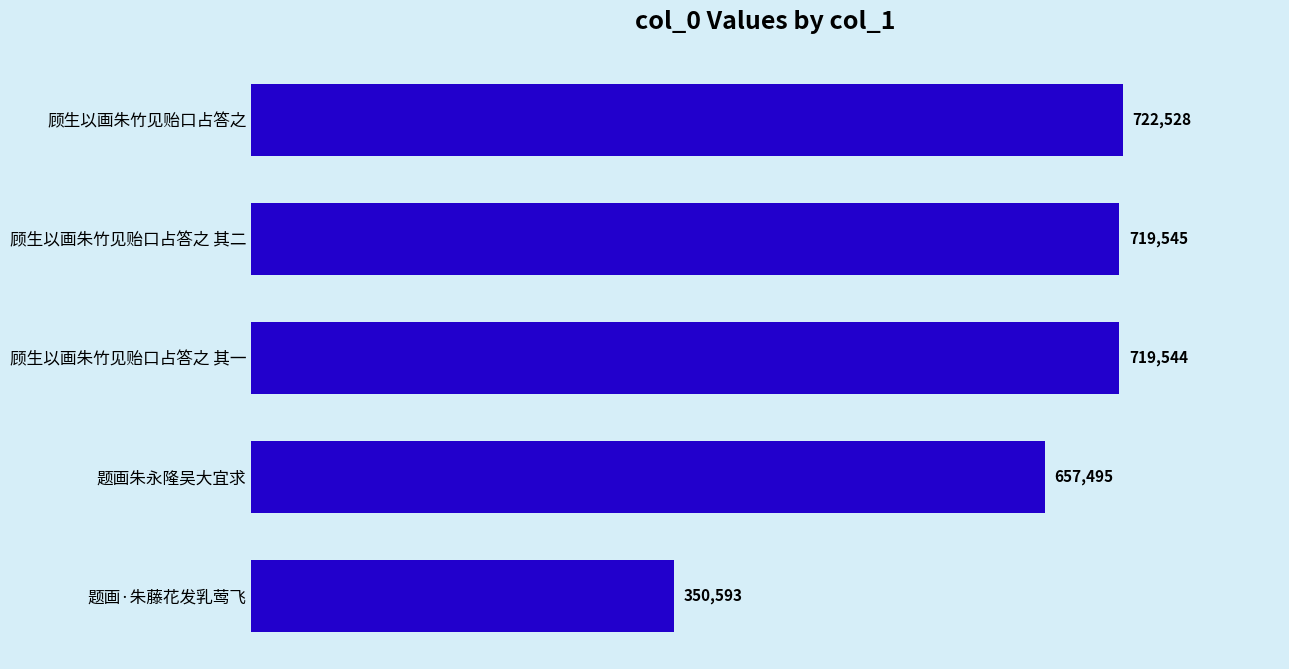

What is the sum of the values at 顾生以画朱竹见贻口占答之 其一 and 顾生以画朱竹见贻口占答之?

1442072